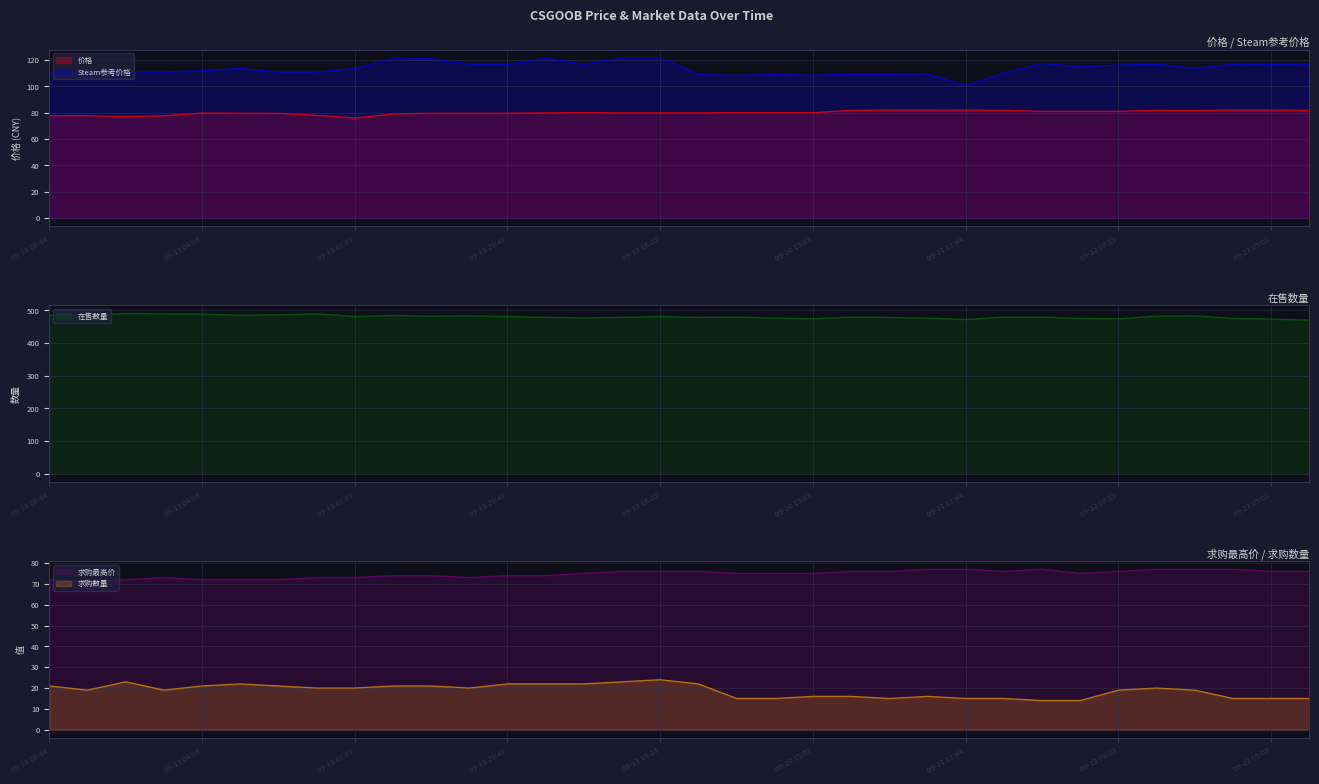

True or false: 求购最高价 (line) and 在售数量 (line) intersect in this chart.

False